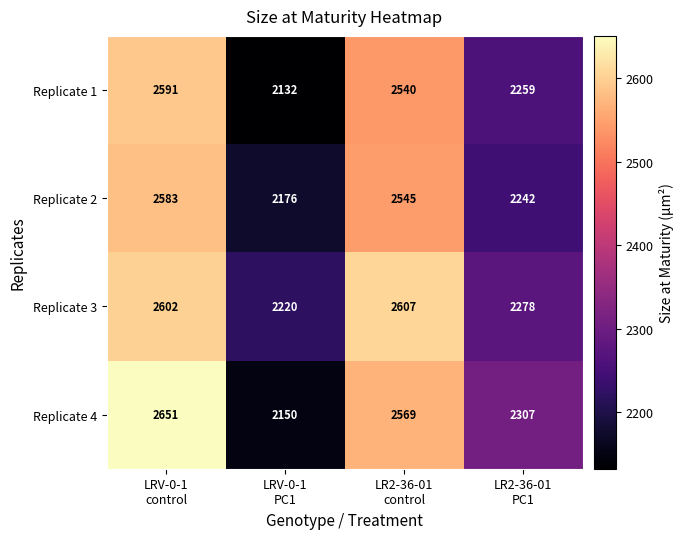

How many Replicate 4 values are between 2307 and 2651?

3